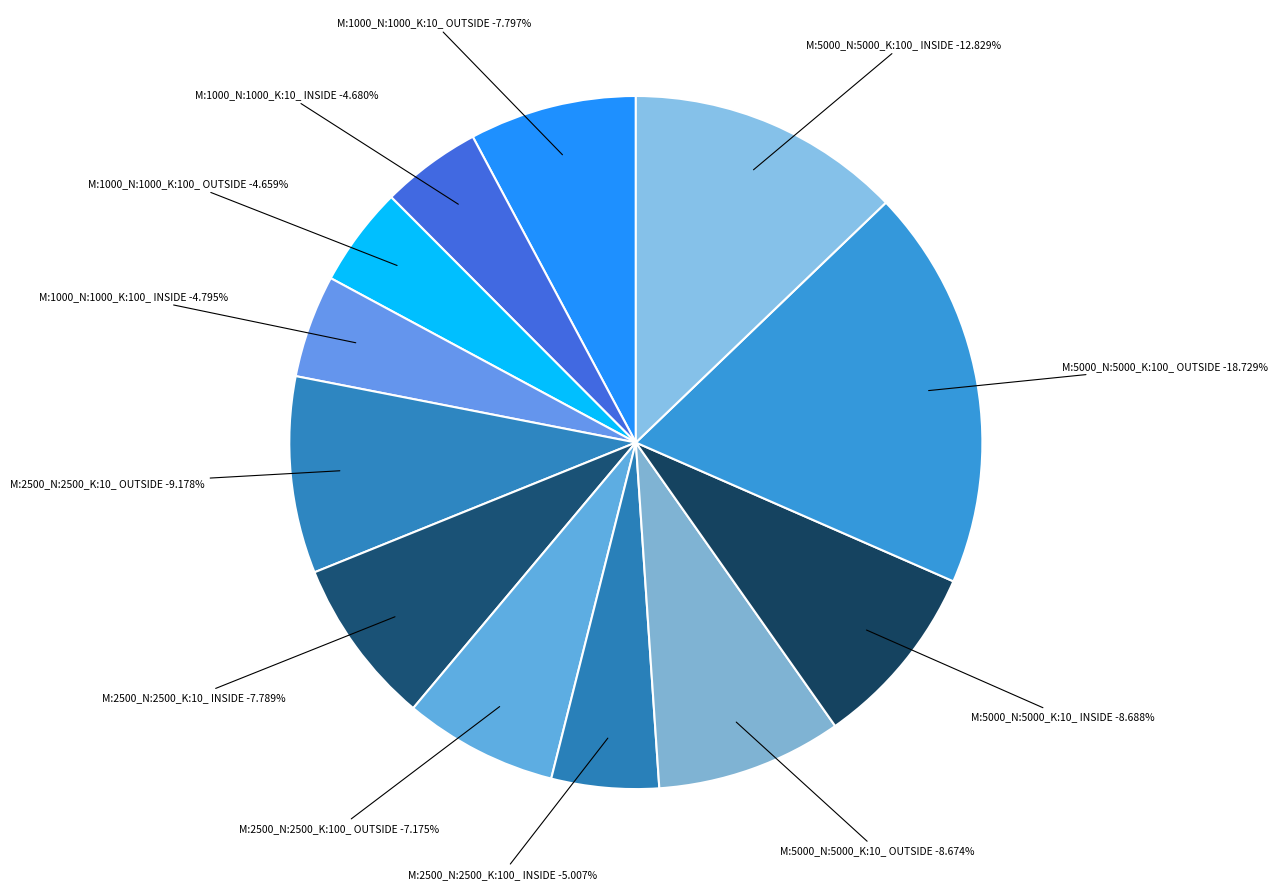

What portion of the pie excludes M:1000_N:1000_K:100_ INSIDE?

95.2%